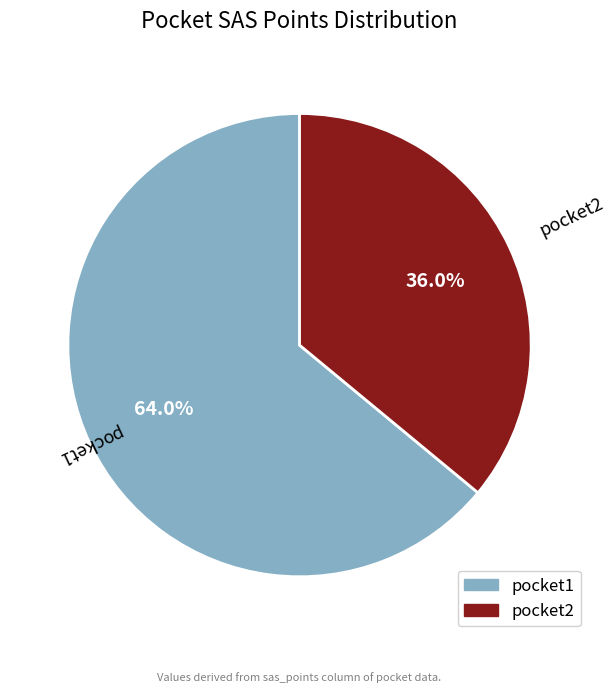

To the nearest percent, what percentage of the pie is pocket2?

36%